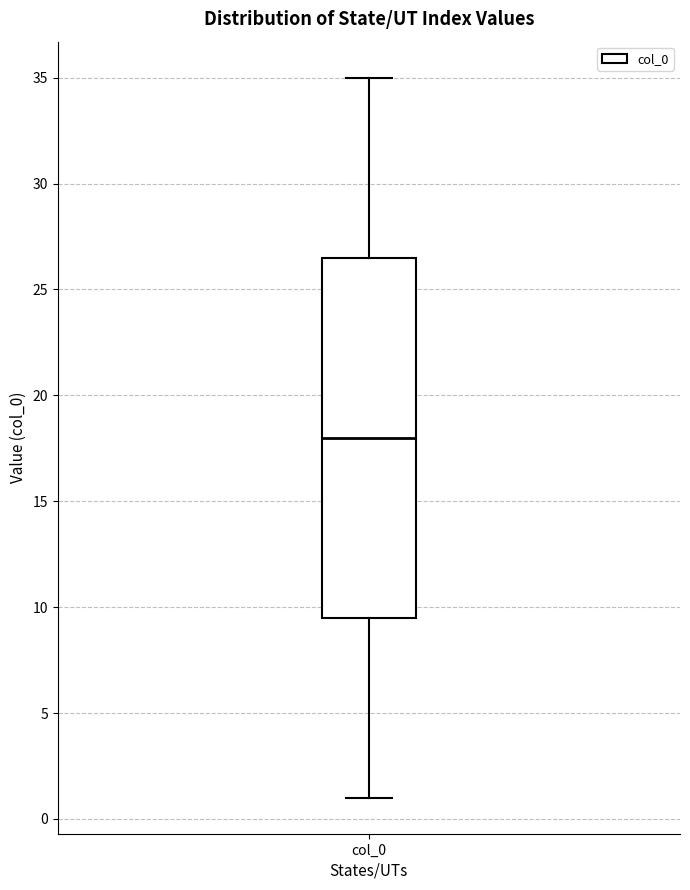

Transcribe this box plot: give where the median line is, the range the box spans, and where the two whiskers end, as read against the y-axis. The values are not printed on the chart, so give them approximately, as read against the axis.

median 18.0, box 9.5 to 26.5, whiskers 1.0 to 35.0